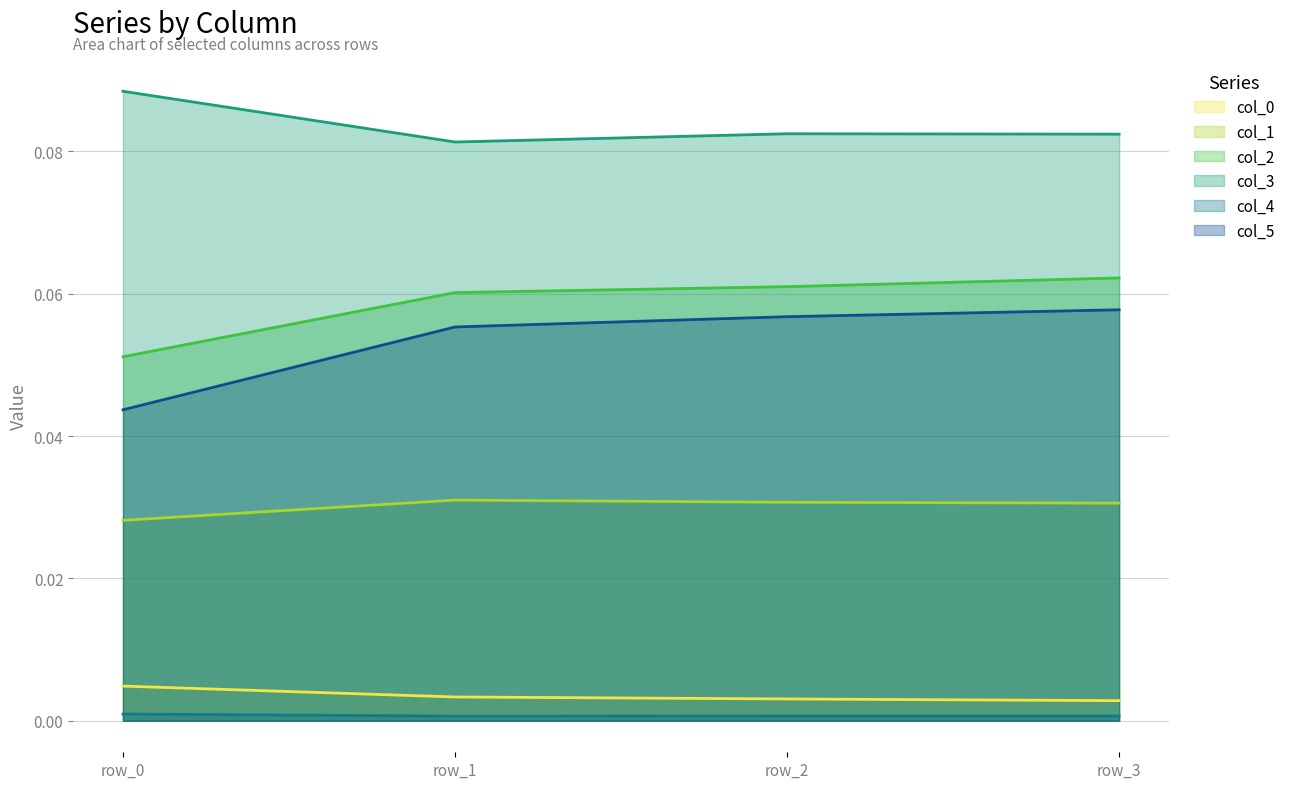

Reading left to right, transcribe all the data shown in this chart.

col_0: row_0=0.0	row_1=0.0	row_2=0.0	row_3=0.0
col_1: row_0=0.0	row_1=0.0	row_2=0.0	row_3=0.0
col_2: row_0=0.1	row_1=0.1	row_2=0.1	row_3=0.1
col_3: row_0=0.1	row_1=0.1	row_2=0.1	row_3=0.1
col_4: row_0=0.0	row_1=0.0	row_2=0.0	row_3=0.0
col_5: row_0=0.0	row_1=0.1	row_2=0.1	row_3=0.1